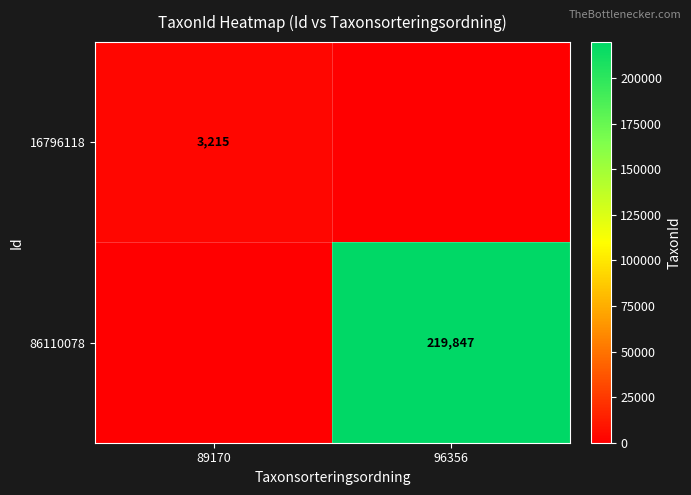

At how many categories does at least one series exceed 153829?

1